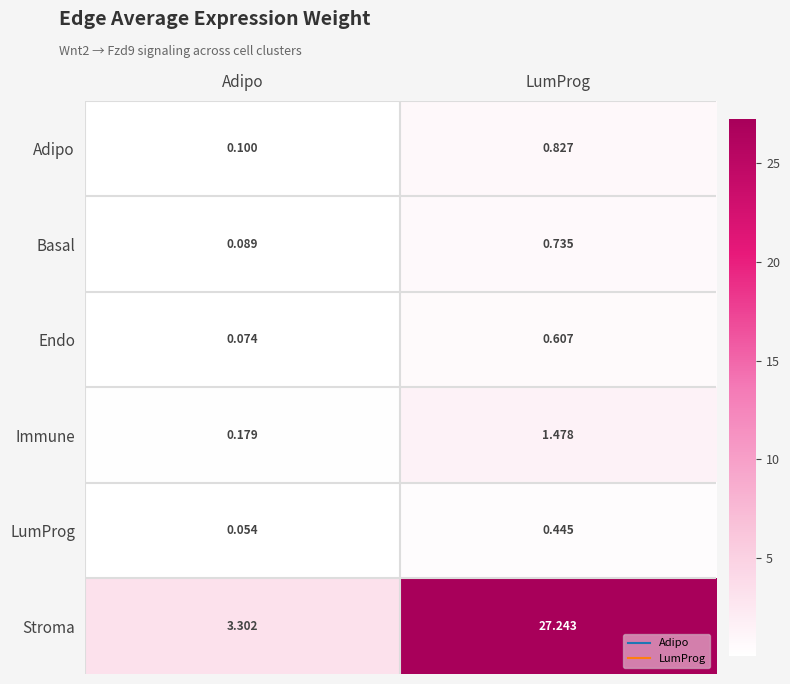

Which category has the lowest value in the Stroma series?

Adipo